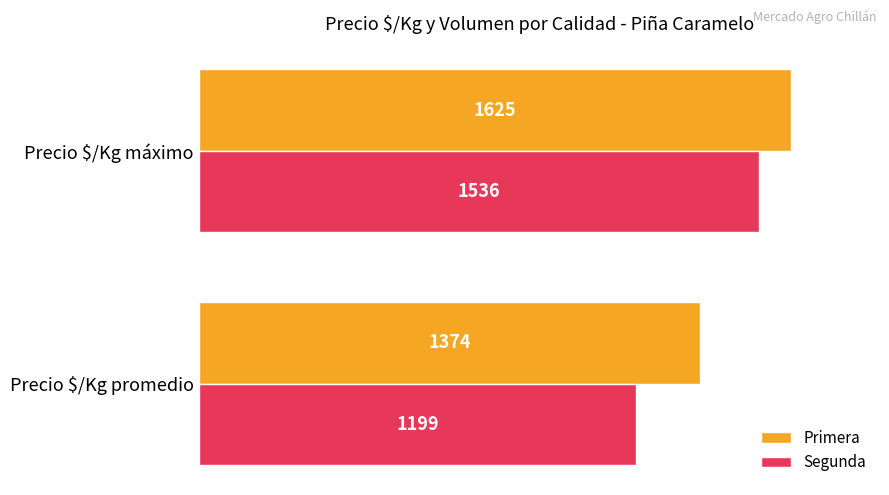

At which category is the sum across all series the highest?

Precio $/Kg máximo